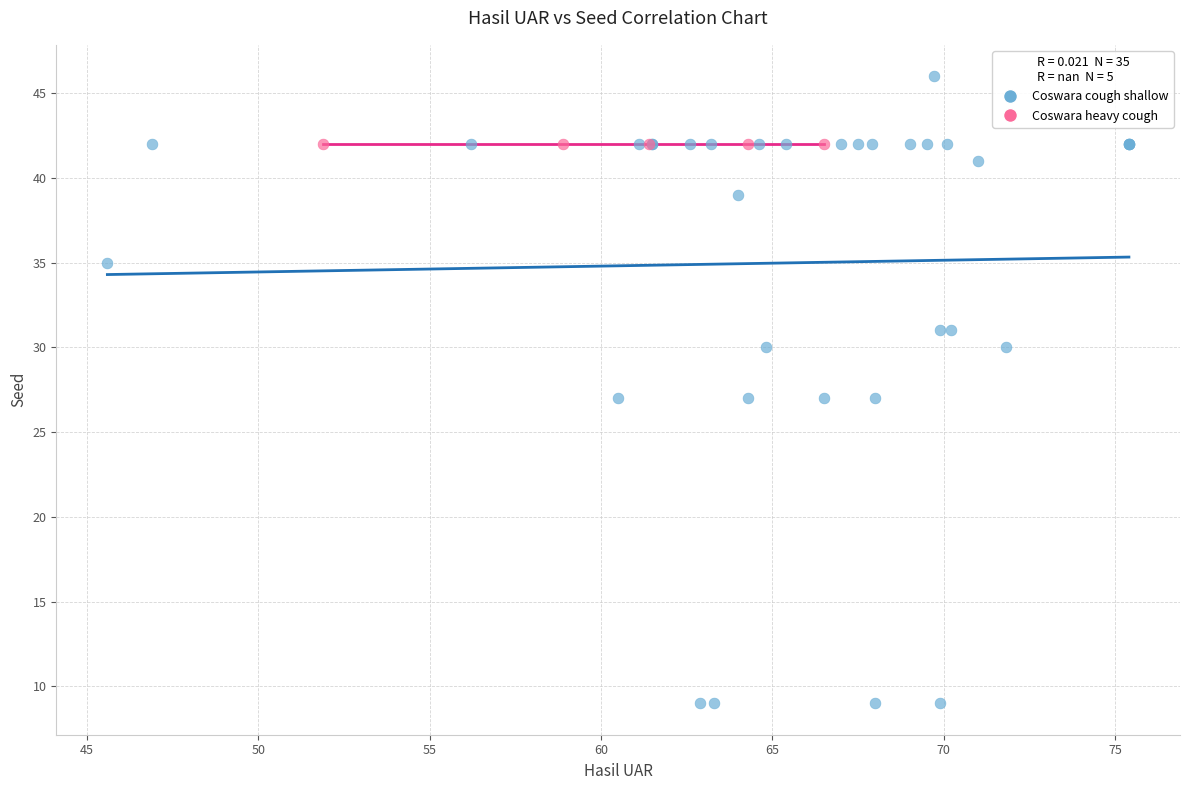

Which series reaches the minimum Y coordinate?

Coswara cough shallow